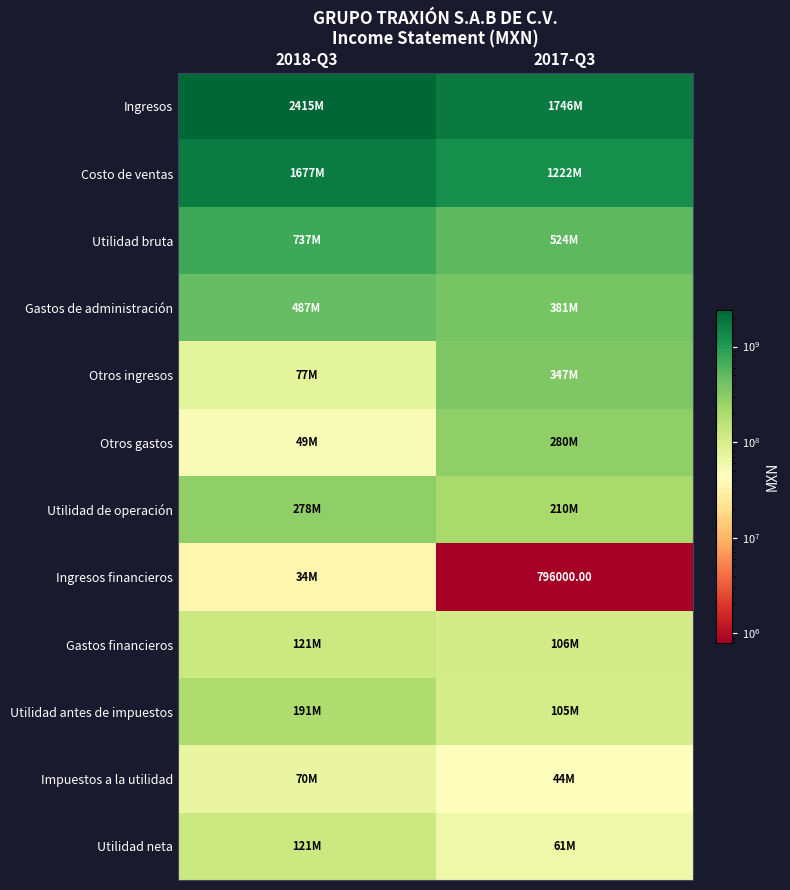

Which series has the largest range (max minus min)?

Ingresos